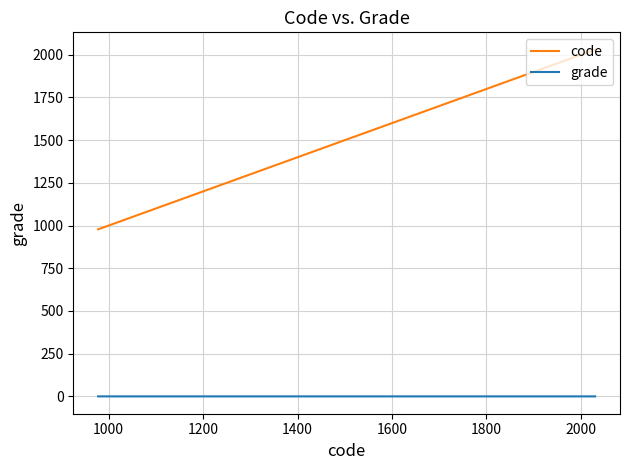

Rank the series by their average value, from lowest to highest.

grade, code